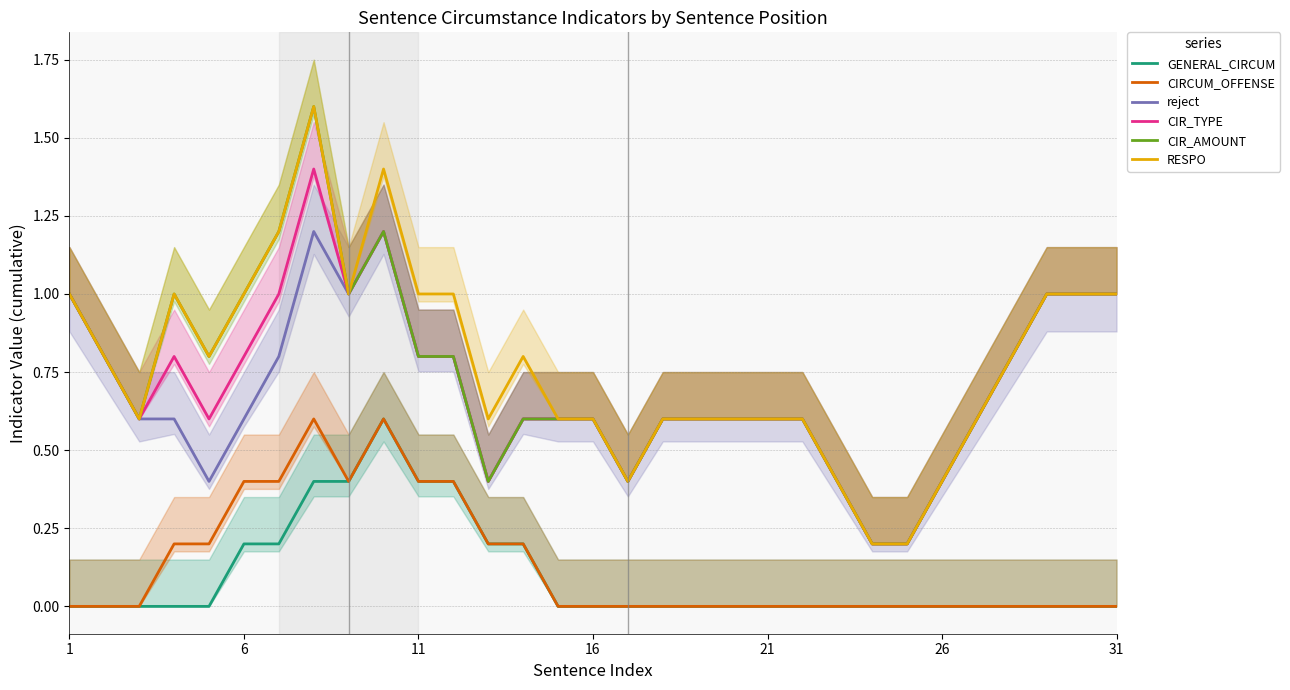

Reading left to right, list all the values displayed in this chart.

GENERAL_CIRCUM: 0.0	0.0	0.0	0.0	0.0	0.2	0.2	0.4	0.4	0.6	0.4	0.4	0.2	0.2	0.0	0.0	0.0	0.0	0.0	0.0	0.0	0.0	0.0	0.0	0.0	0.0	0.0	0.0	0.0	0.0	0.0
CIRCUM_OFFENSE: 0.0	0.0	0.0	0.2	0.2	0.4	0.4	0.6	0.4	0.6	0.4	0.4	0.2	0.2	0.0	0.0	0.0	0.0	0.0	0.0	0.0	0.0	0.0	0.0	0.0	0.0	0.0	0.0	0.0	0.0	0.0
reject: 1.0	0.8	0.6	0.6	0.4	0.6	0.8	1.2	1.0	1.2	0.8	0.8	0.4	0.6	0.6	0.6	0.4	0.6	0.6	0.6	0.6	0.6	0.4	0.2	0.2	0.4	0.6	0.8	1.0	1.0	1.0
CIR_TYPE: 1.0	0.8	0.6	0.8	0.6	0.8	1.0	1.4	1.0	1.2	0.8	0.8	0.4	0.6	0.6	0.6	0.4	0.6	0.6	0.6	0.6	0.6	0.4	0.2	0.2	0.4	0.6	0.8	1.0	1.0	1.0
CIR_AMOUNT: 1.0	0.8	0.6	1.0	0.8	1.0	1.2	1.6	1.0	1.2	0.8	0.8	0.4	0.6	0.6	0.6	0.4	0.6	0.6	0.6	0.6	0.6	0.4	0.2	0.2	0.4	0.6	0.8	1.0	1.0	1.0
RESPO: 1.0	0.8	0.6	1.0	0.8	1.0	1.2	1.6	1.0	1.4	1.0	1.0	0.6	0.8	0.6	0.6	0.4	0.6	0.6	0.6	0.6	0.6	0.4	0.2	0.2	0.4	0.6	0.8	1.0	1.0	1.0